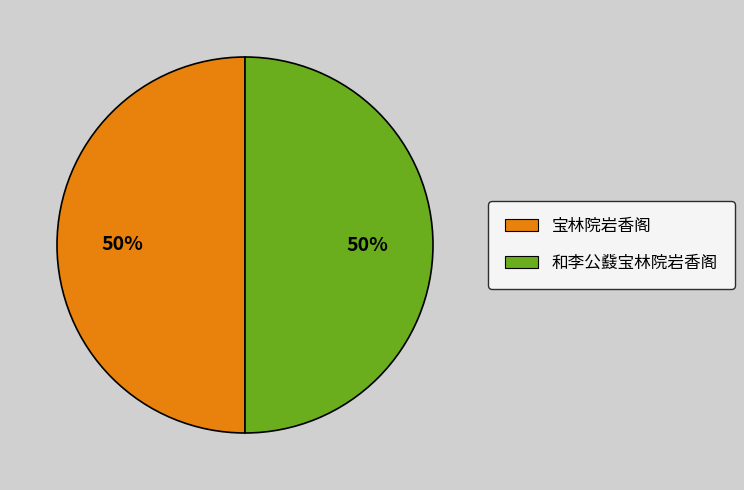

Count the number of slices in the pie.

2